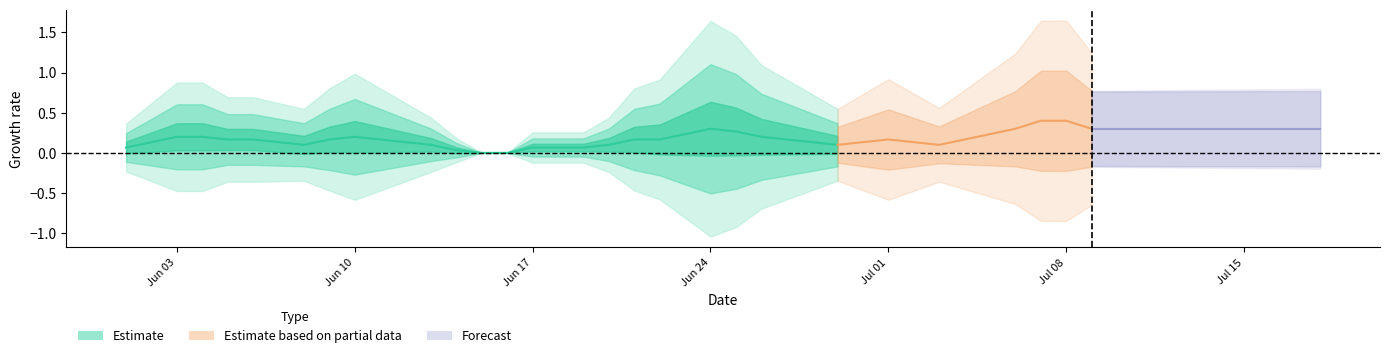

The GE series shows -1 at 6. True or false?

False